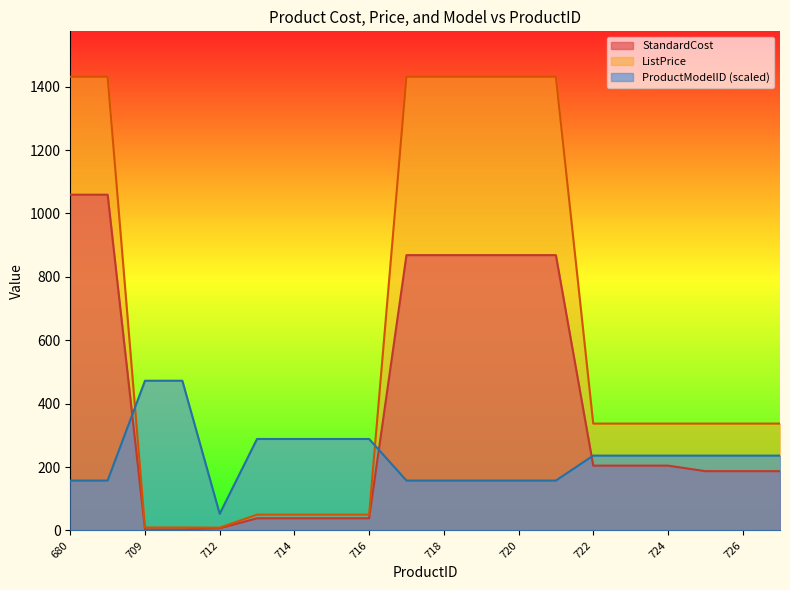

Rank the series by their maximum value, from lowest to highest.

ProductModelID (scaled), StandardCost, ListPrice